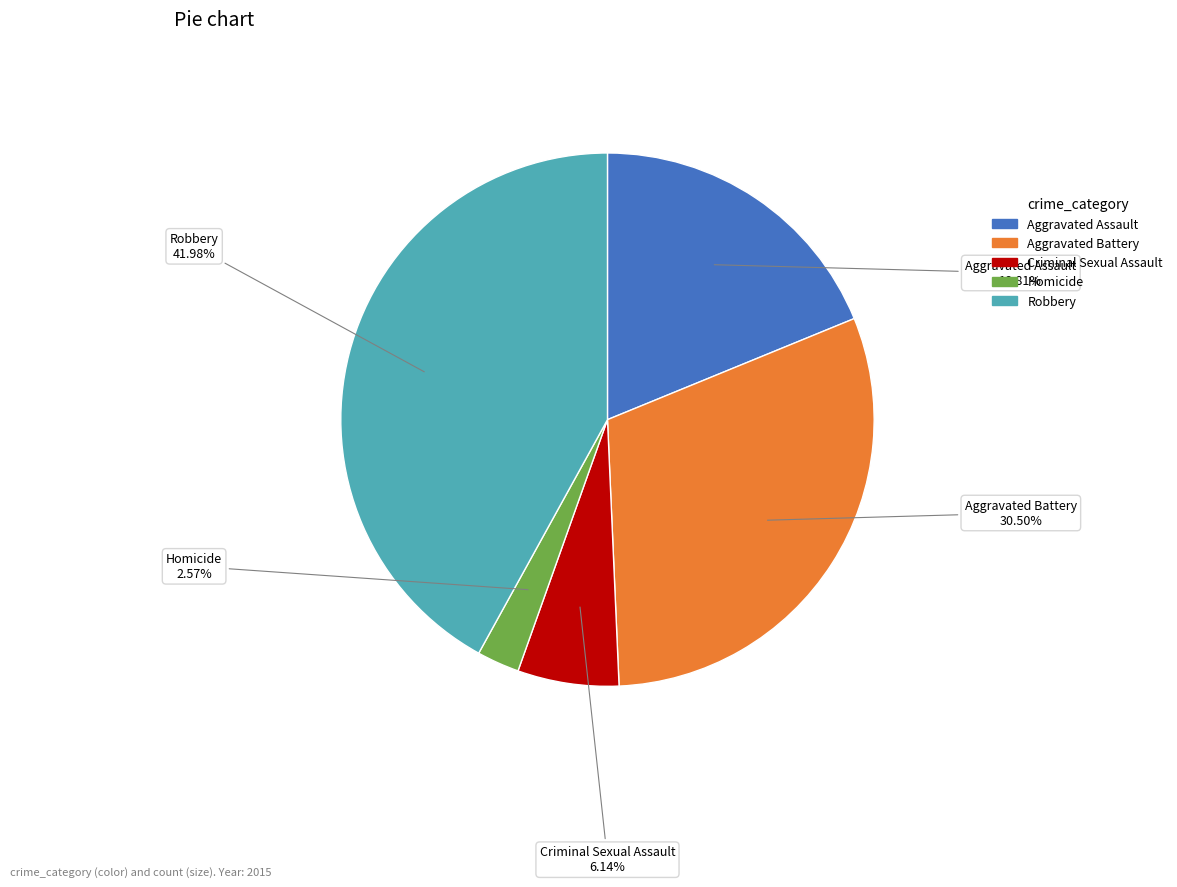

Which category has the smallest portion of the pie?

Homicide